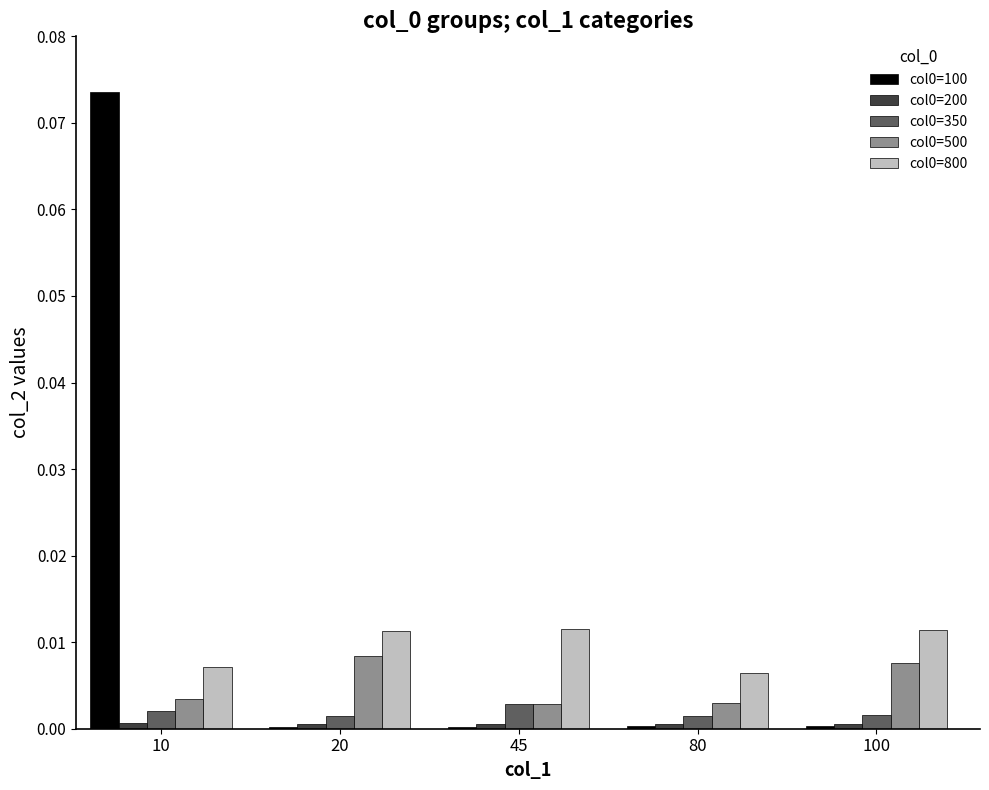

Does the chart contain stacked bars?

No